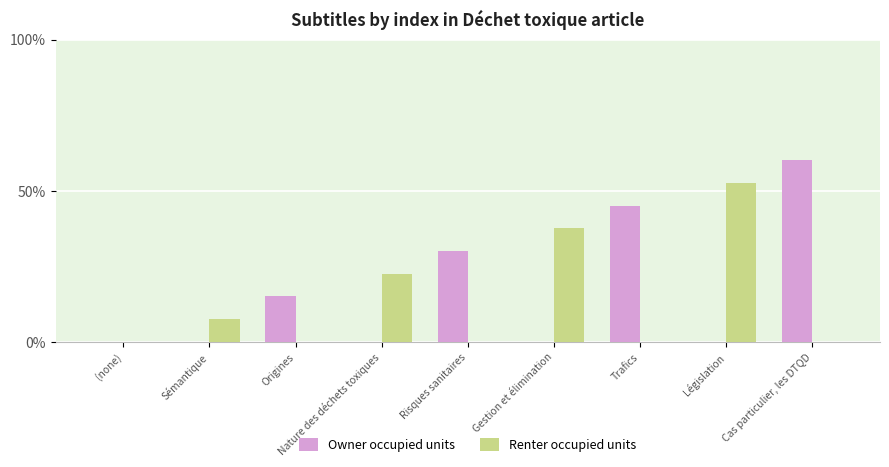

What is the average value of the Owner occupied units series?

16.7